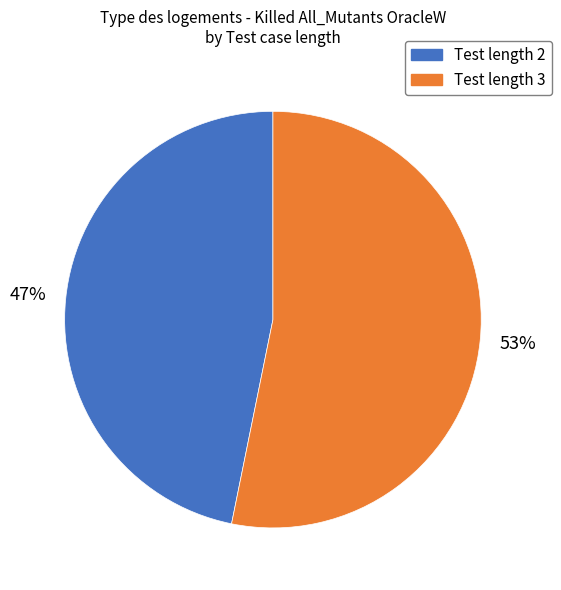

Does any single category account for the majority?

Yes